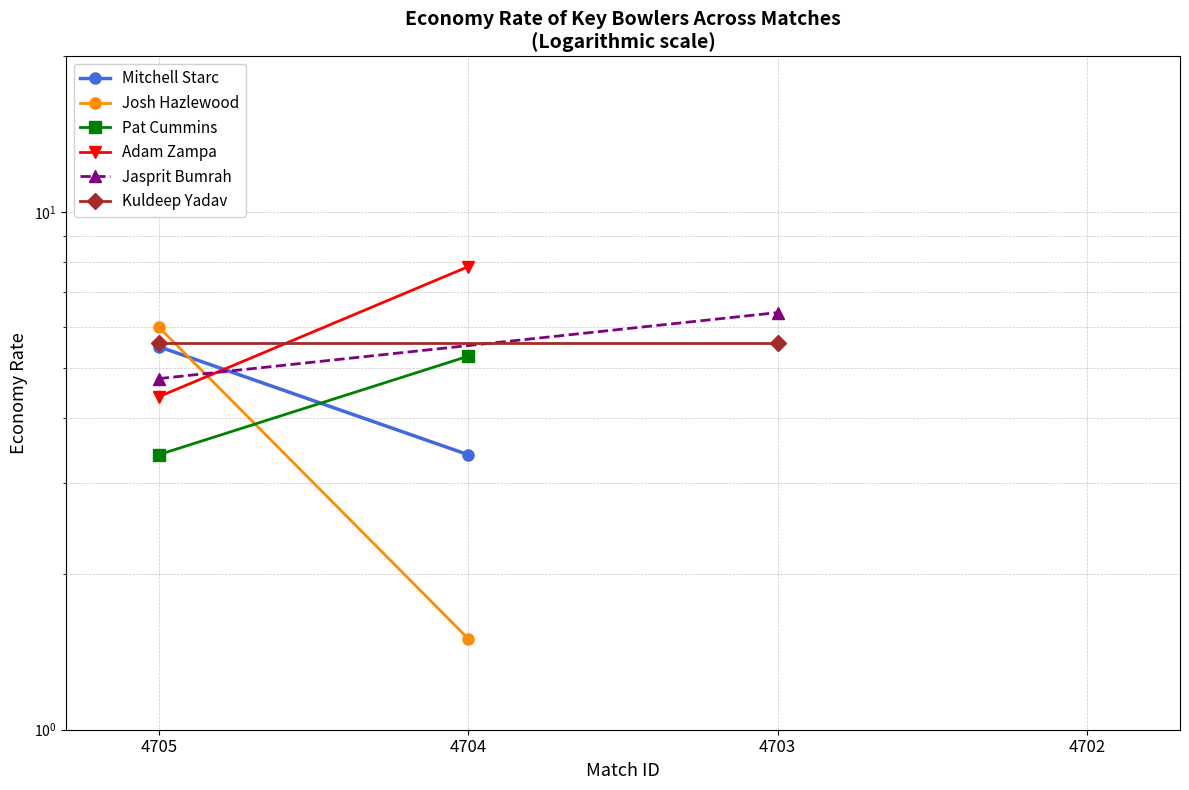

Between 4705 and 4704, which series saw the biggest shift?

Josh Hazlewood